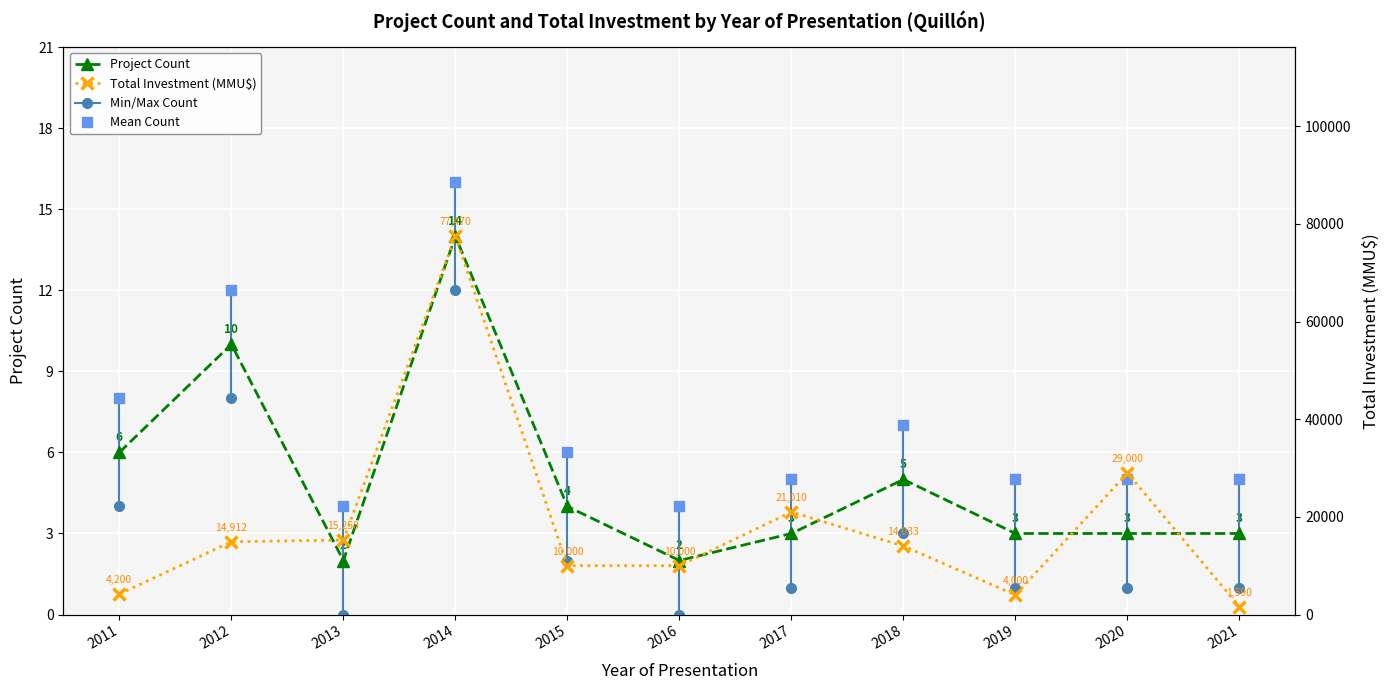

At 2018, list the series in order from smallest to largest.

Project Count, Total Investment (MMU$)